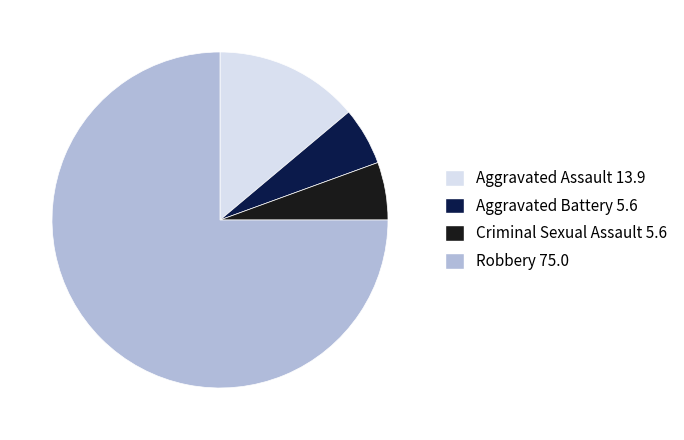

How many segments does this pie chart have?

4